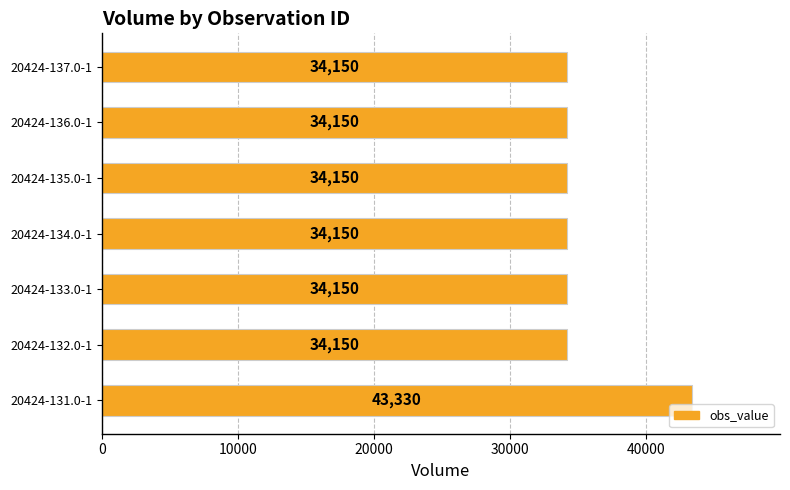

What is the sum of the values at 20424-136.0-1 and 20424-132.0-1?

68300